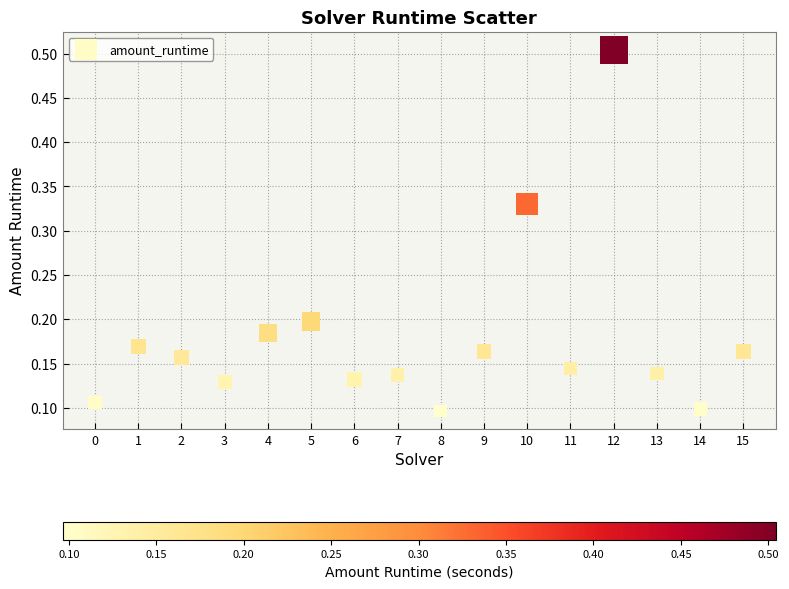

What is the range of Y values (max minus min)?

0.4